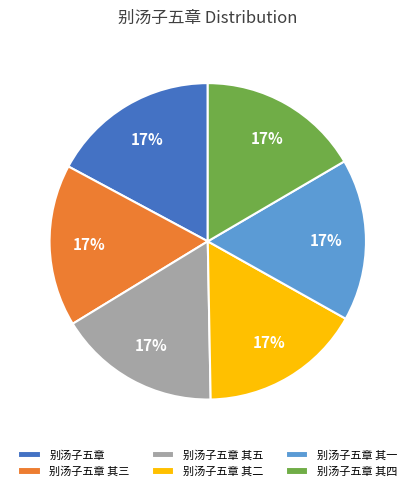

Do 别汤子五章 其三 and 别汤子五章 其五 together represent more than half of the pie?

No